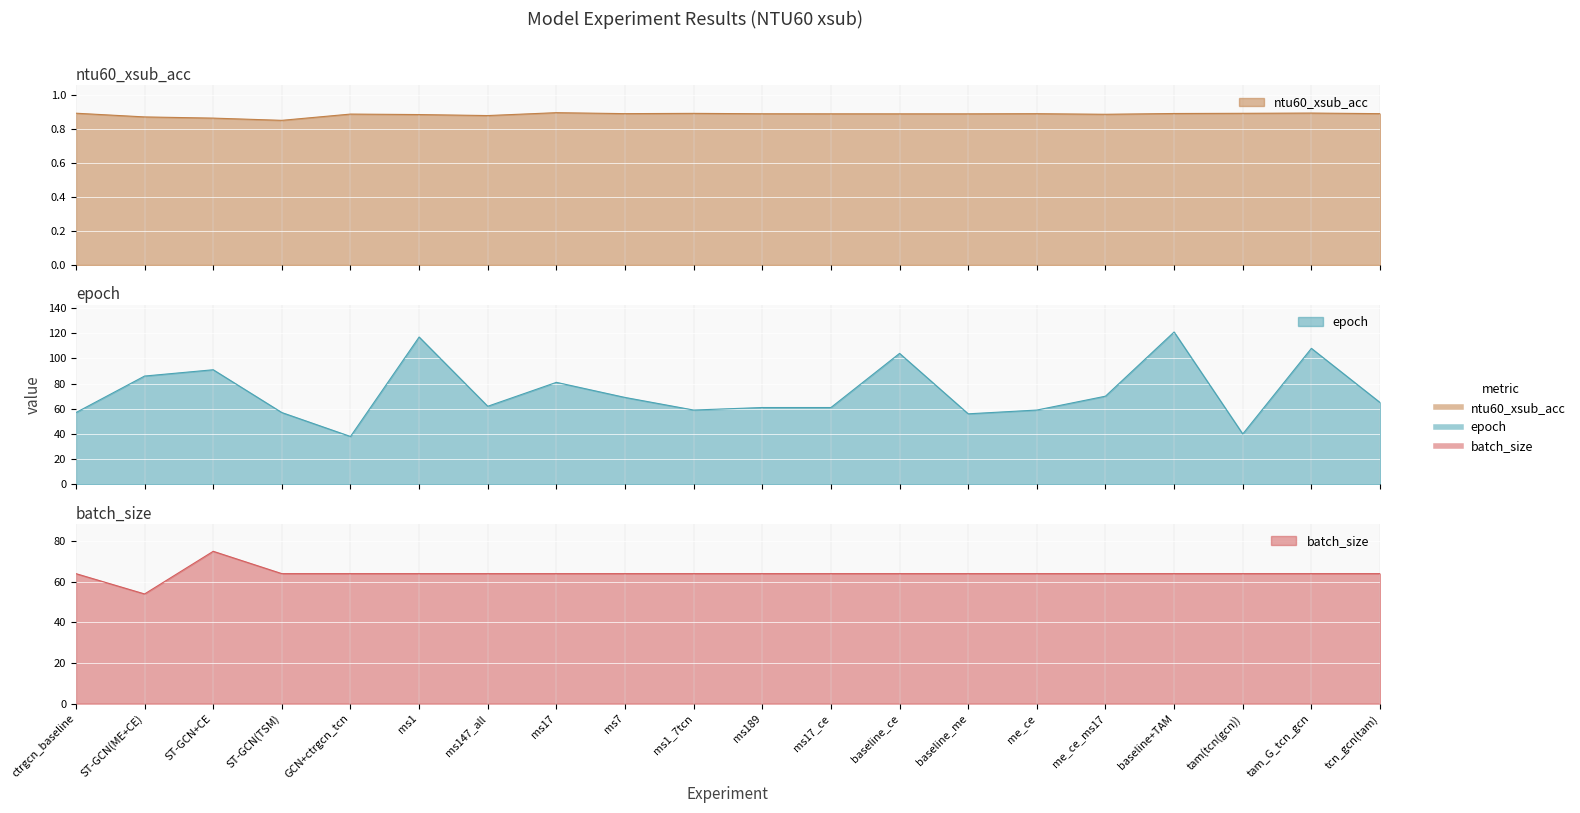

True or false: epoch and batch_size cross at least once.

True